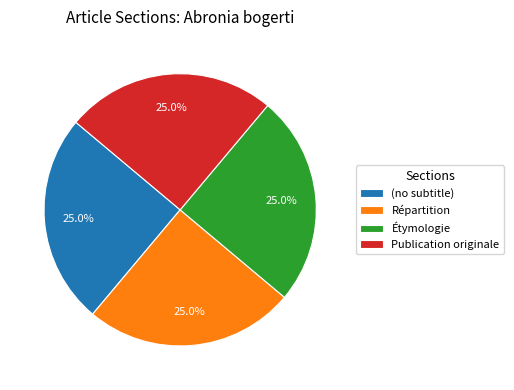

What is the ratio of the value at Répartition to the value at Publication originale?

1.0